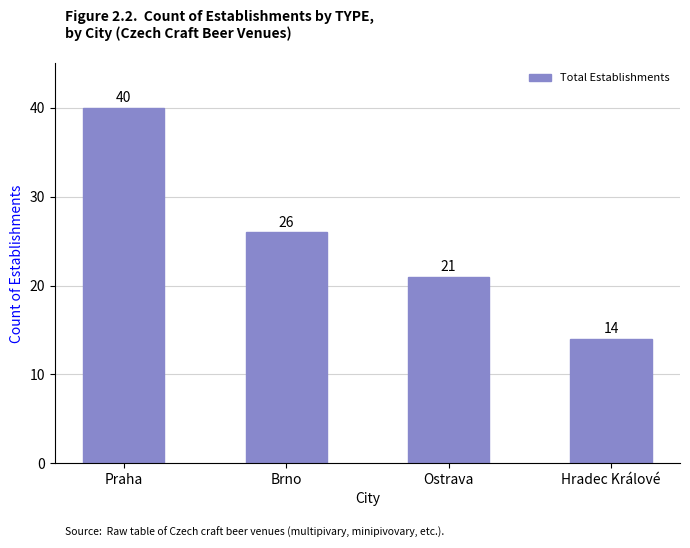

How many bars are there in total?

4